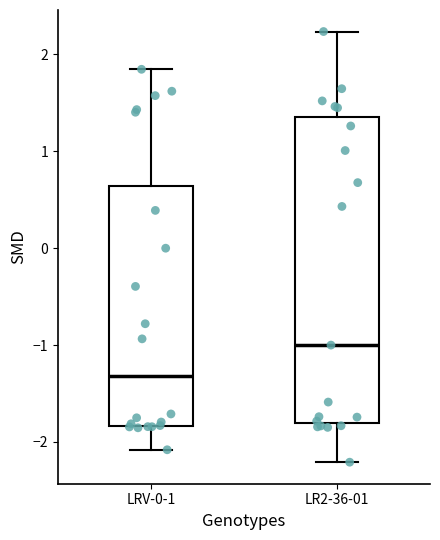

Where does the upper whisker of the box for LR2-36-01 end on the y-axis? The values are not printed on the chart, so give them approximately, as read against the axis.

2.2